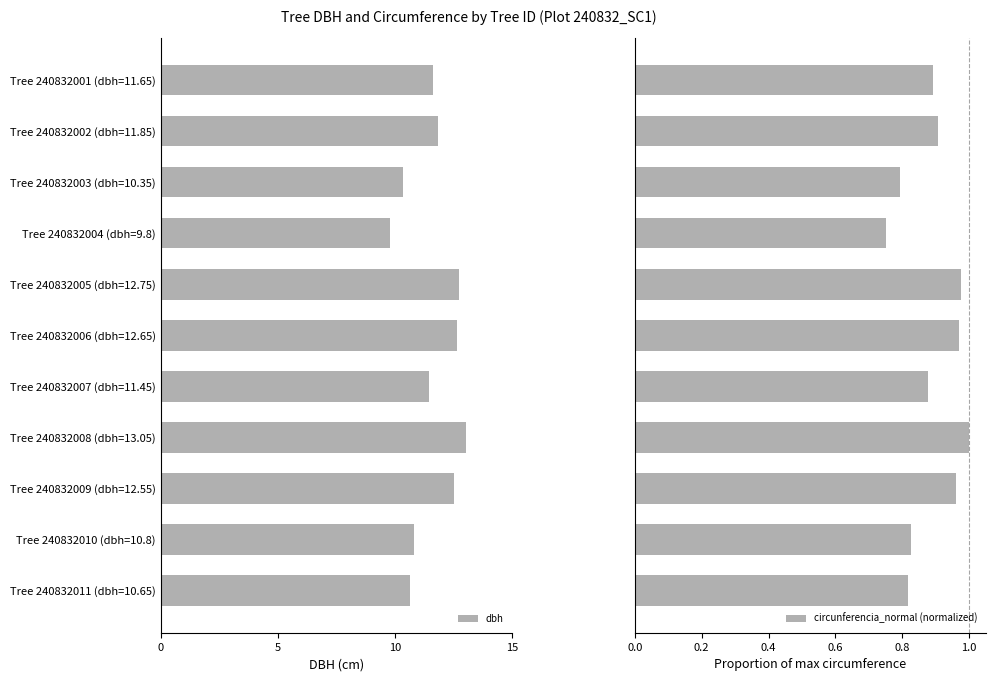

Which series has the widest spread of values?

dbh